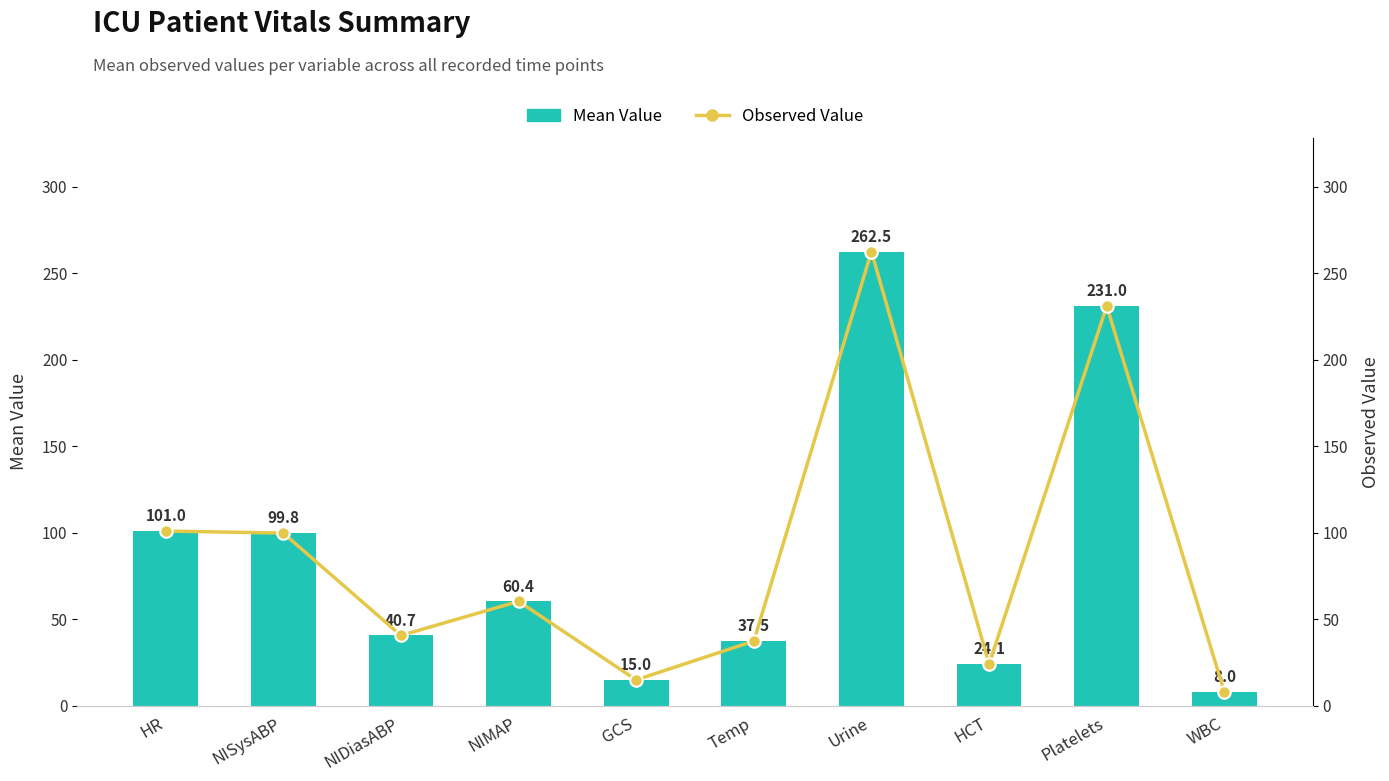

Which category has the lowest value in the Observed Value series?

WBC